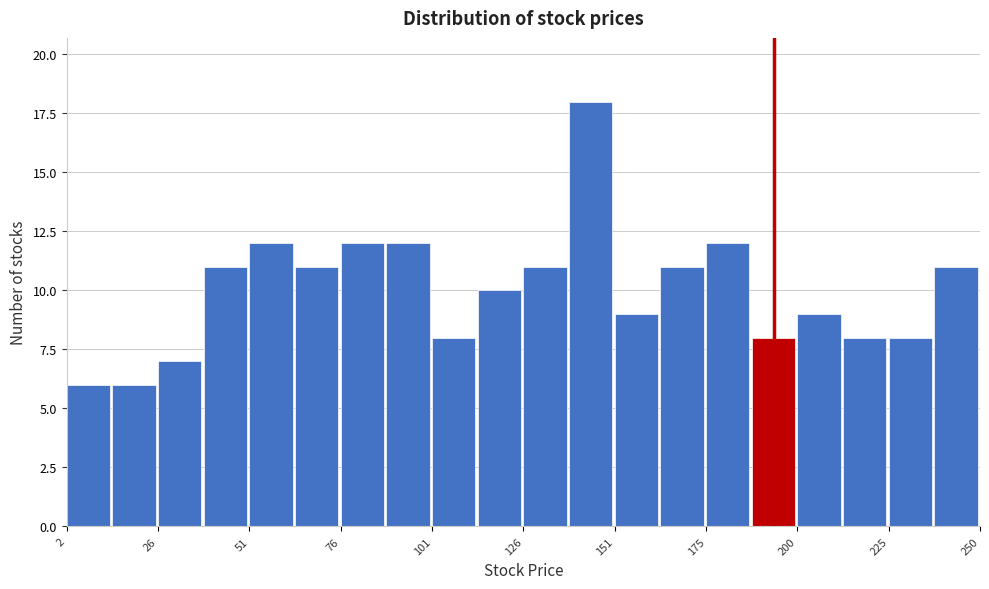

Read against the x-axis, roughly where is the centre of the tallest bar?

145